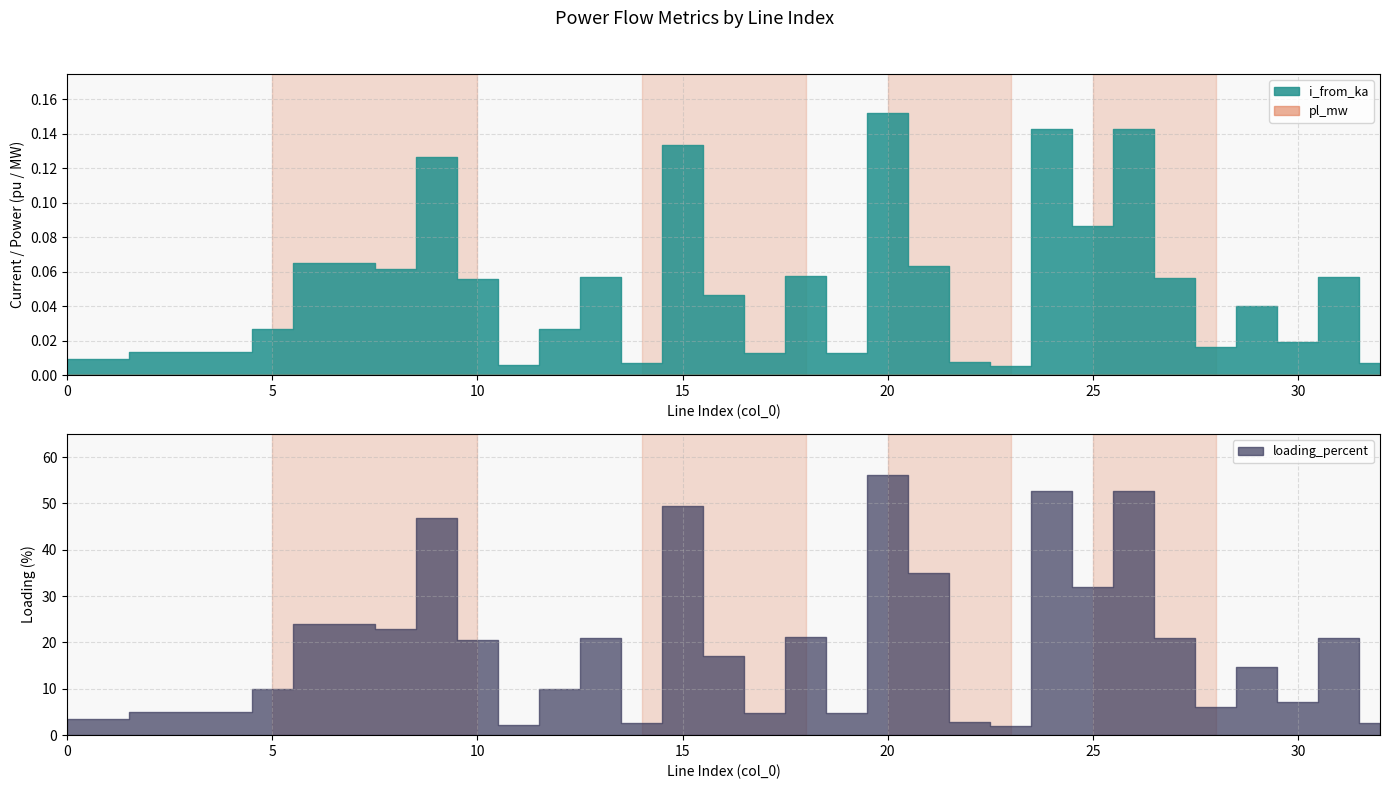

Is the value of pl_mw at 6 greater than the value of loading_percent at 15?

No